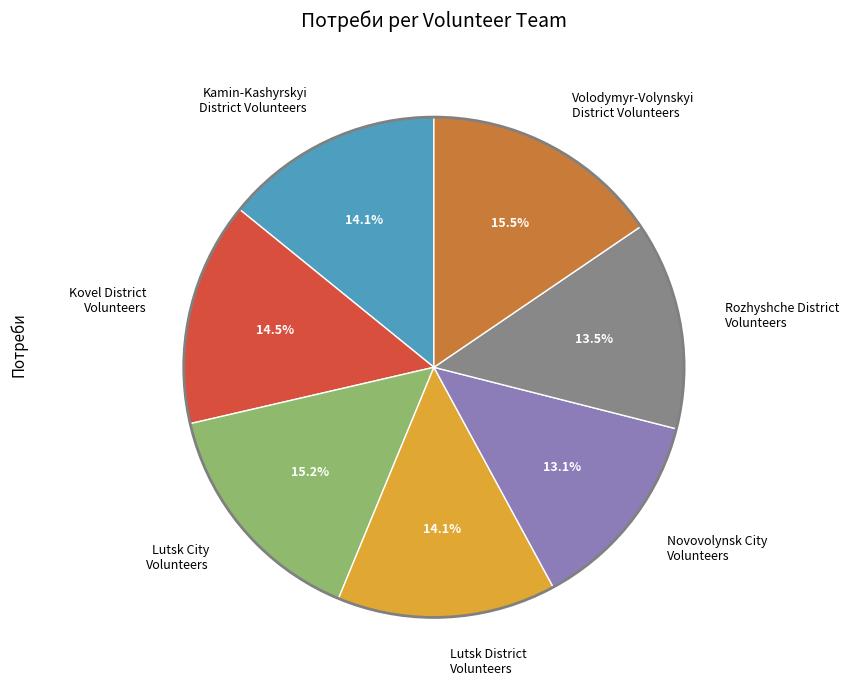

Between Rozhyshche District Volunteers and Kovel District Volunteers, which is larger?

Kovel District Volunteers